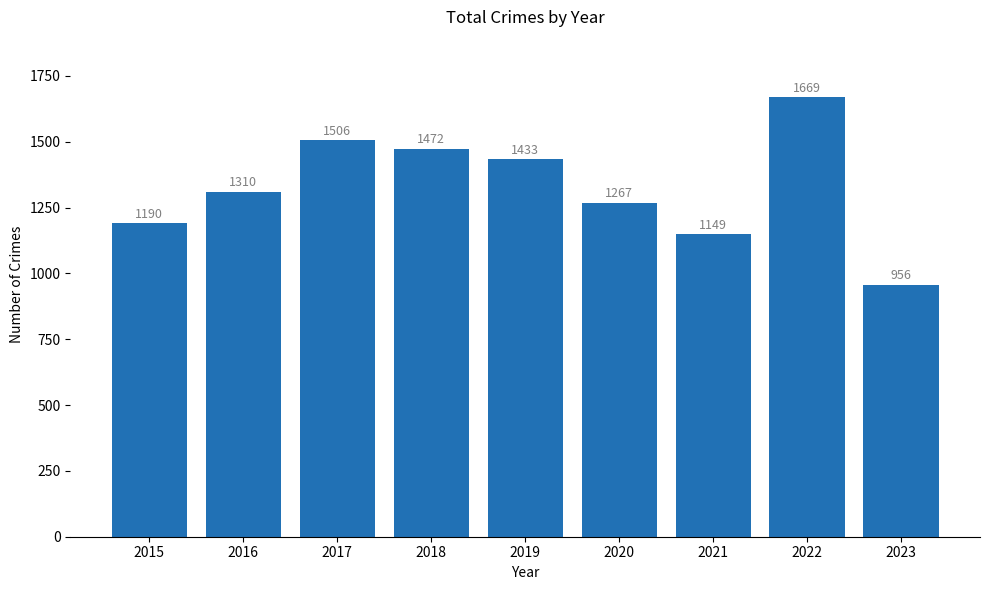

What is the value of the 3rd bar from the left?

1506